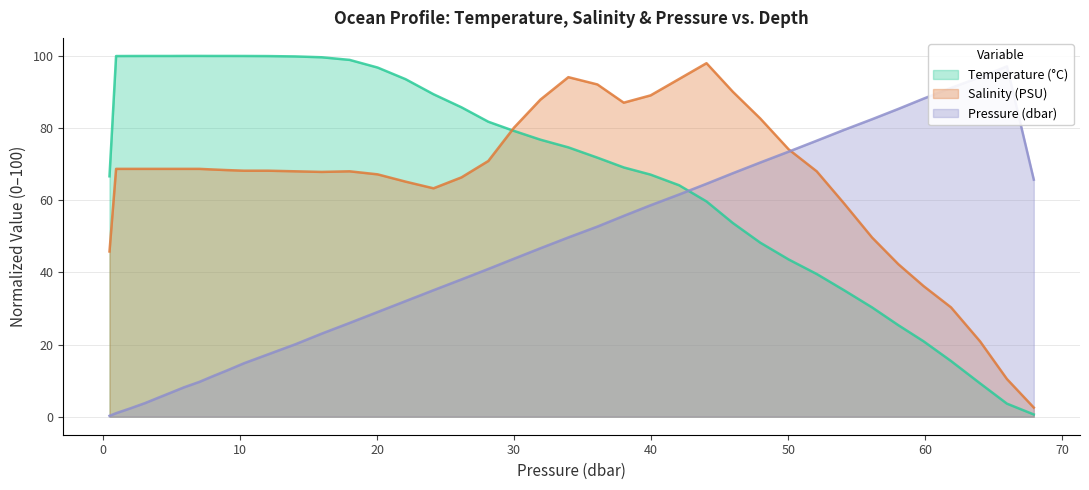

What is the highest value of the Salinity (PSU) series?

98.0